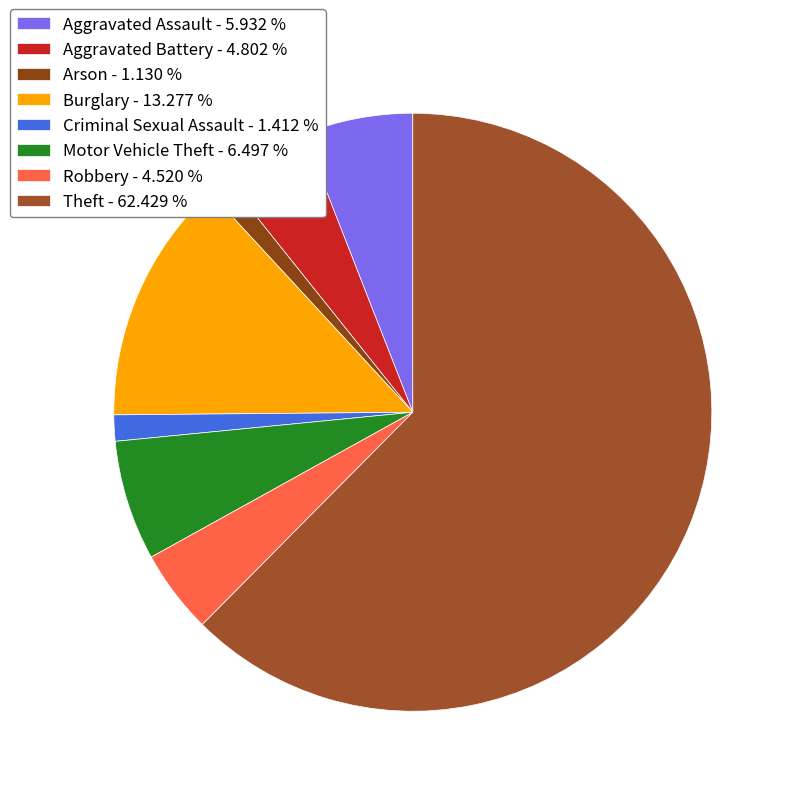

Is Criminal Sexual Assault the majority of the pie?

No